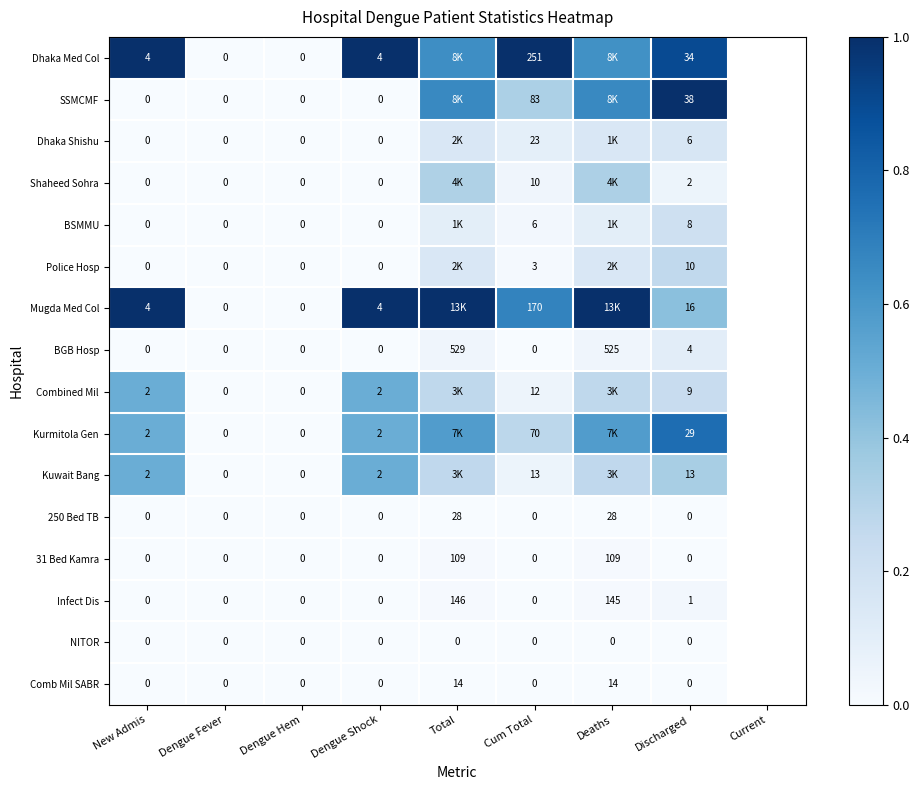

What is the total value across all series at New Admis?

14.0